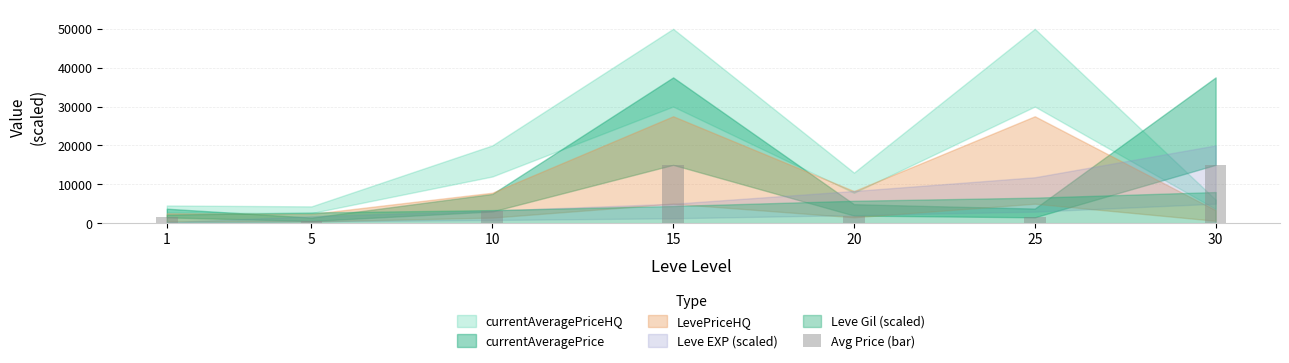

What is the difference between the maximum and minimum values?

14431.5